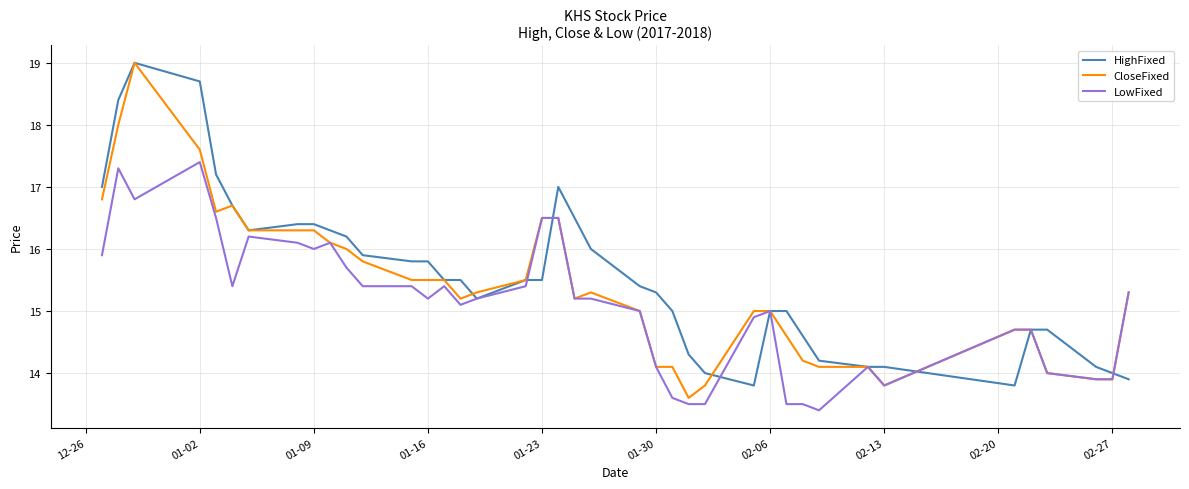

Which series ends up on top after the final intersection of HighFixed and CloseFixed?

CloseFixed